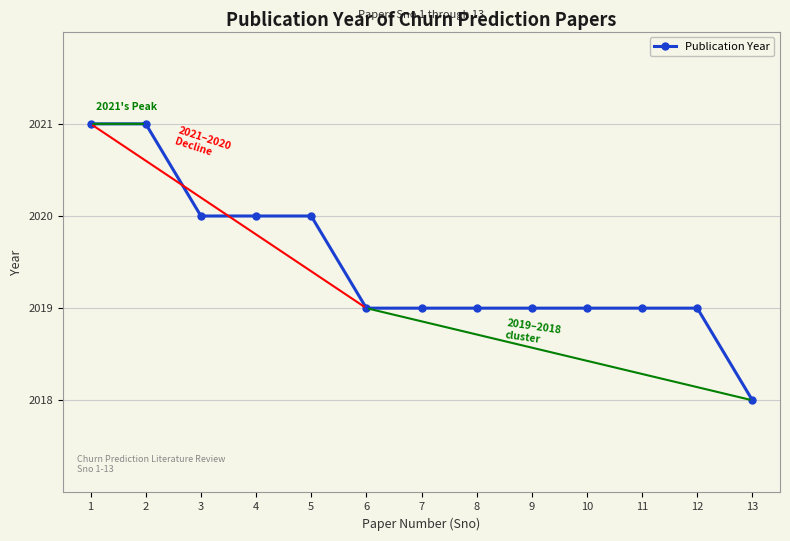

Reading left to right, list all the values displayed in this chart.

2021	2021	2020	2020	2020	2019	2019	2019	2019	2019	2019	2019	2018